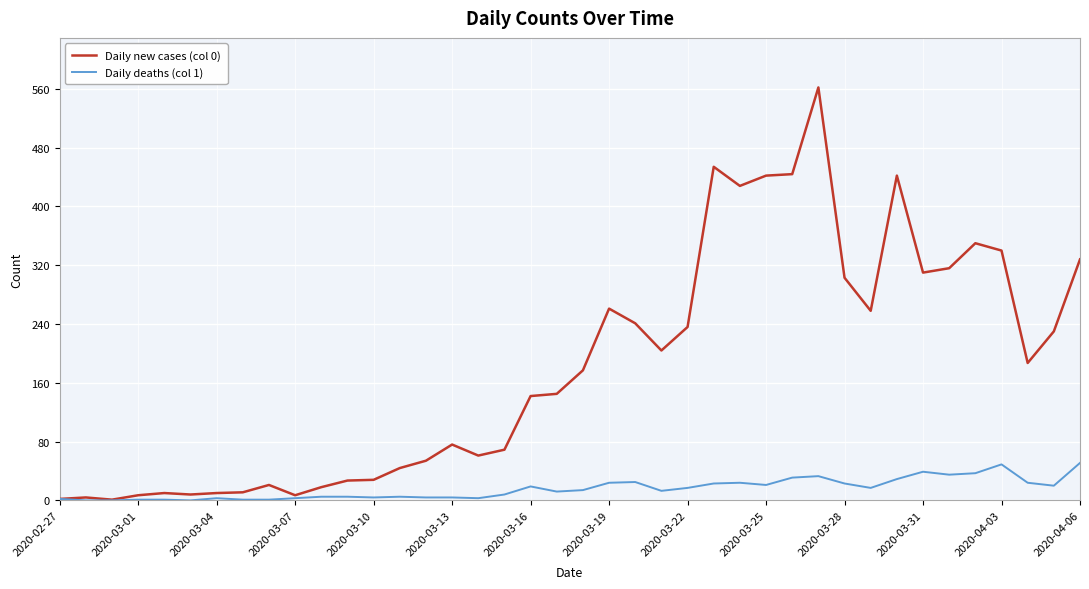

Which series has the largest range (max minus min)?

Daily new cases (col 0)